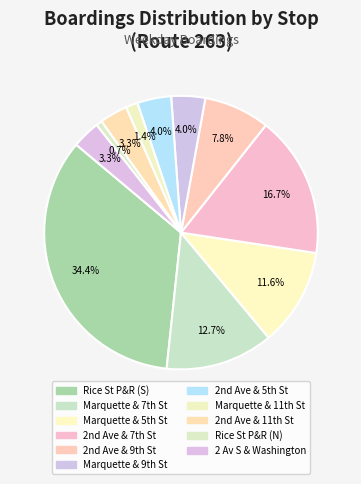

To the nearest percent, what is the difference between the largest and smallest slice percentages?

34%